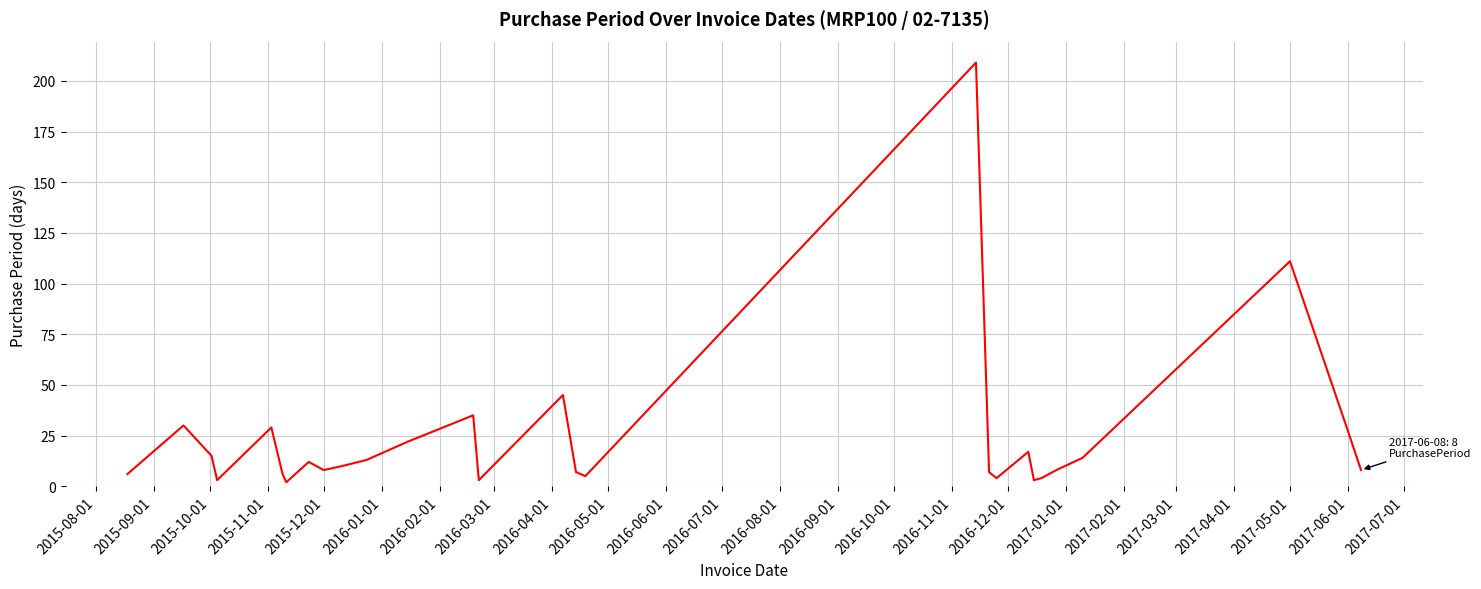

What is the difference between the maximum and minimum values?

207